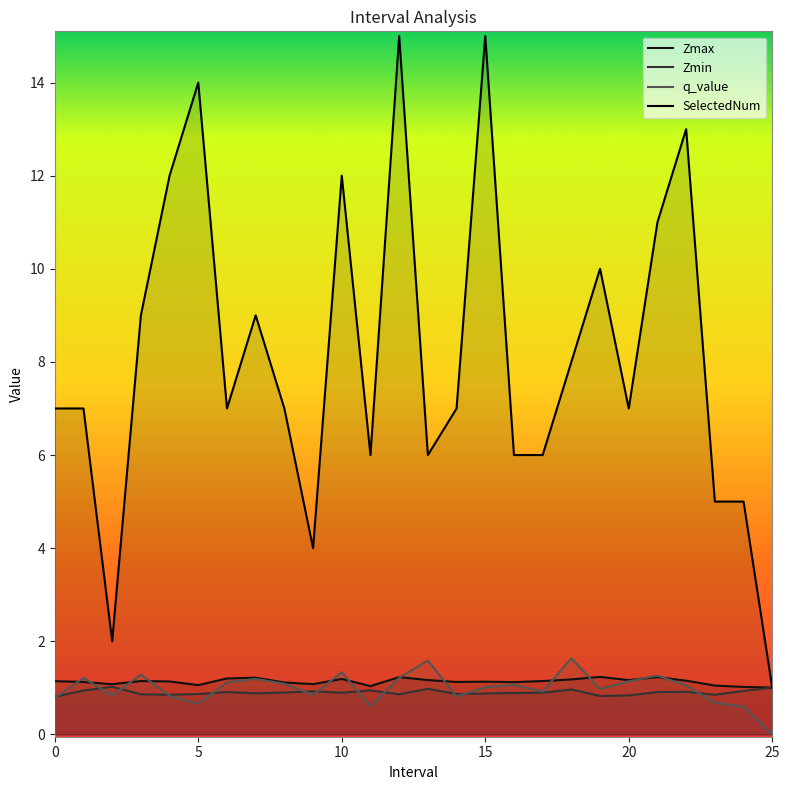

How many data points does each series have?

26